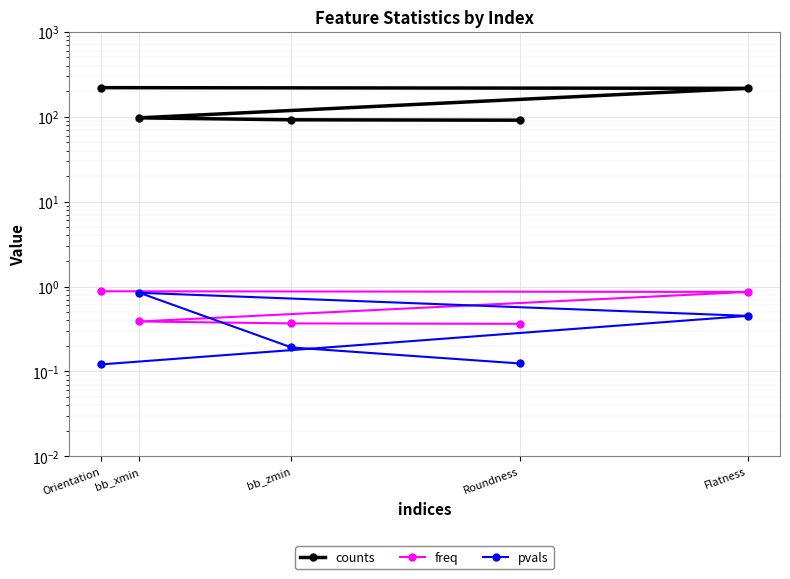

What is the label of the 3rd point from the right?

bb_xmin